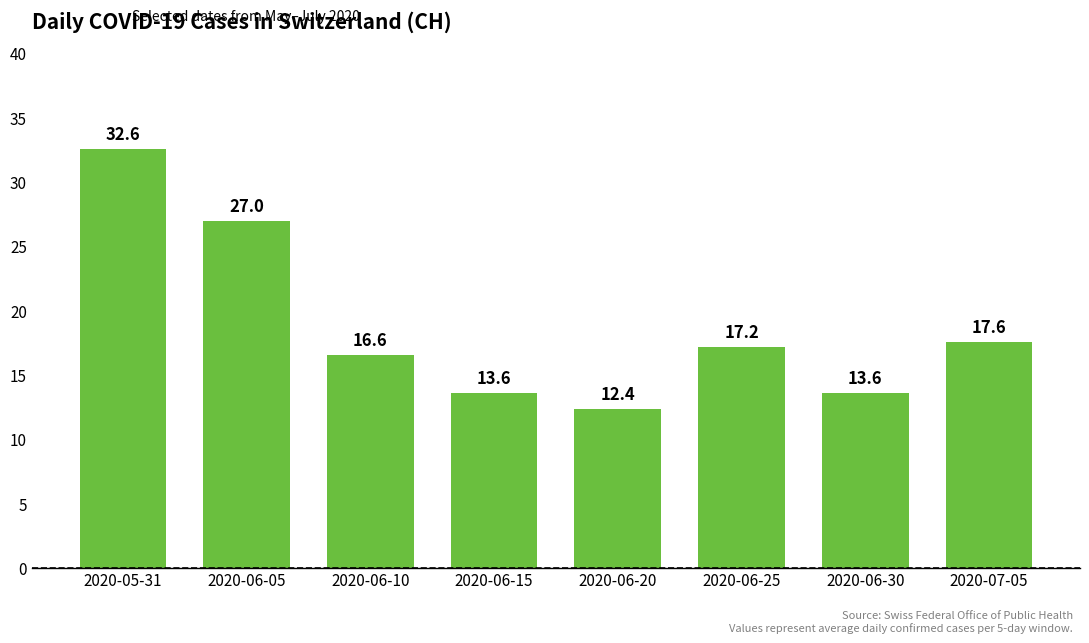

What is the label of the 7th bar from the right?

2020-06-05